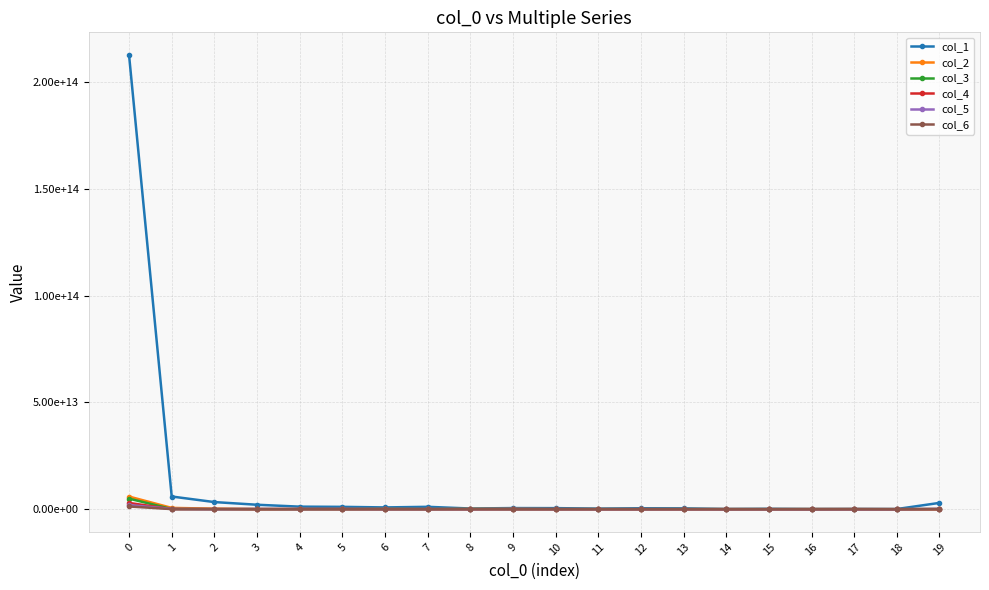

The col_5 series shows 11853177069 at 8. True or false?

False